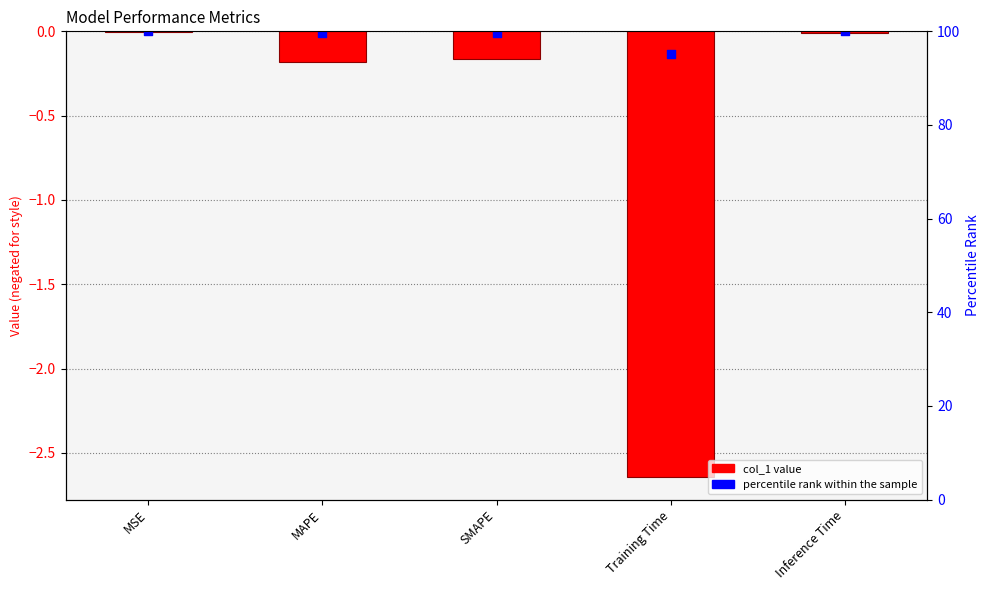

Which series reaches the minimum Y coordinate?

col_1 value